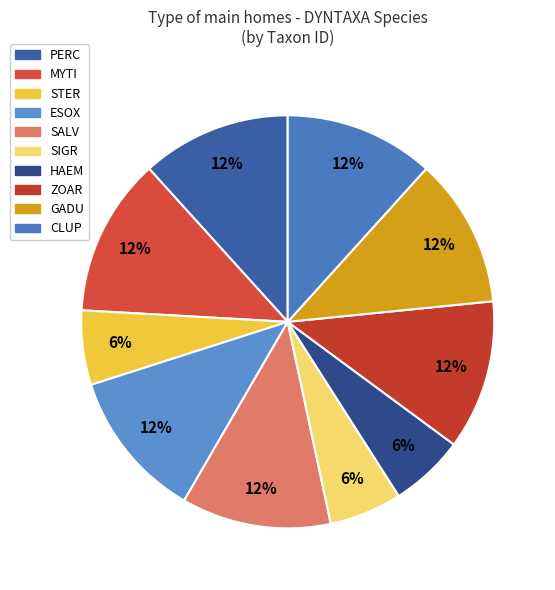

How many slices are in this pie chart?

10